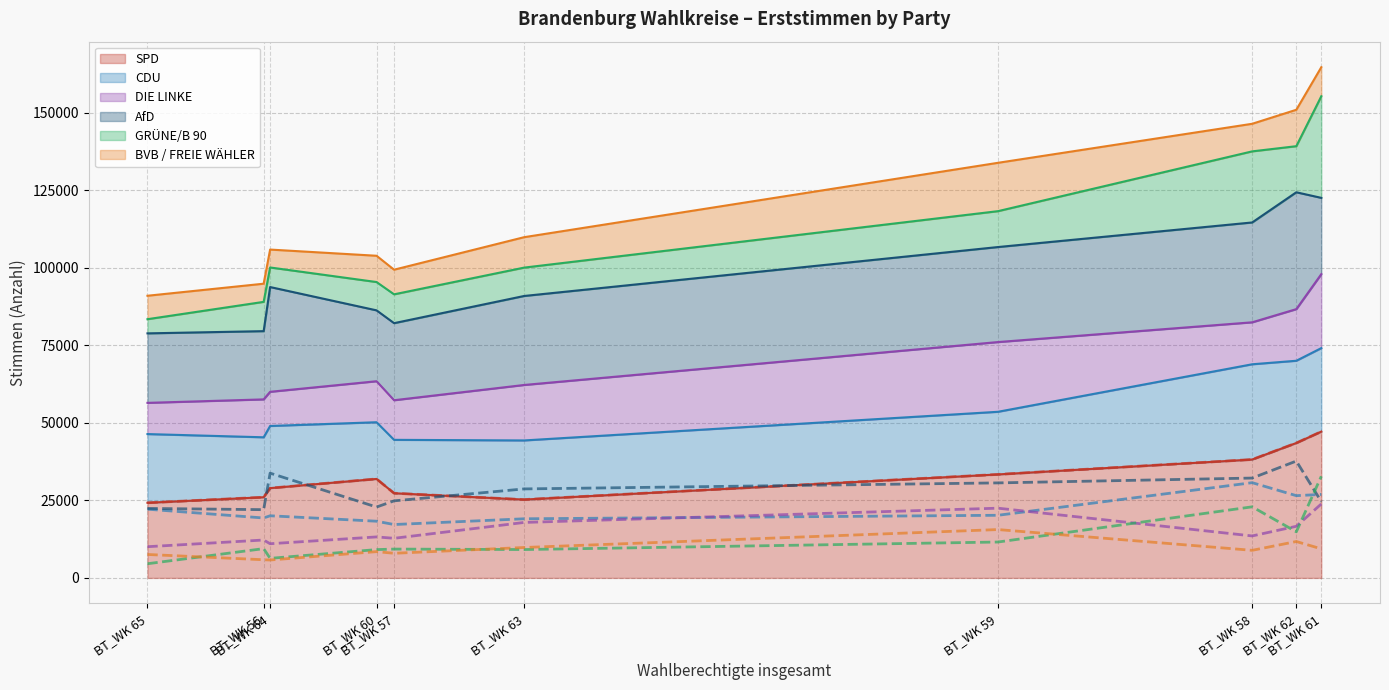

What is the sum of all BVB / FREIE WÄHLER (line) values?

91019